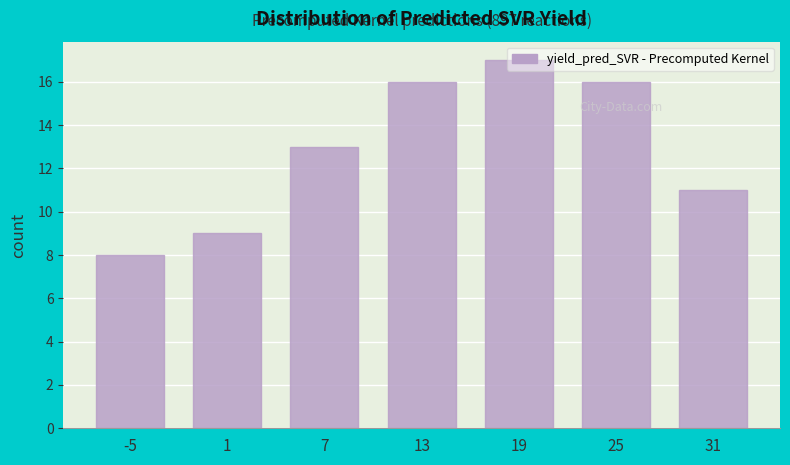

Which label corresponds to the largest value in the chart?

19